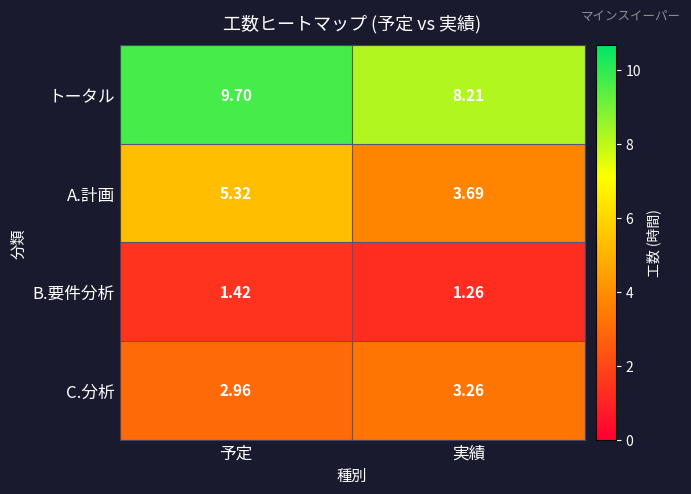

Where does the C.分析 series first go above 3?

実績